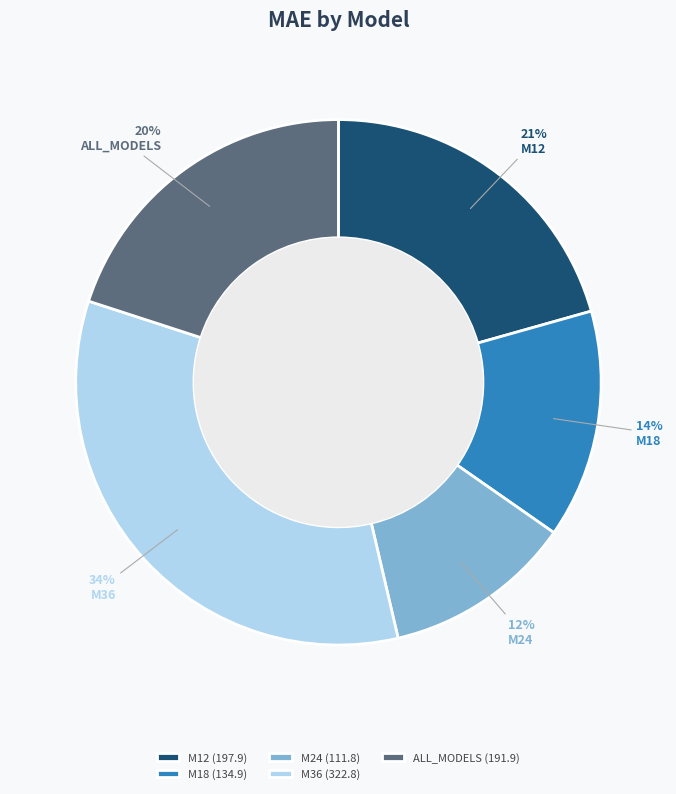

True or false: M18 accounts for 14% of the total.

True